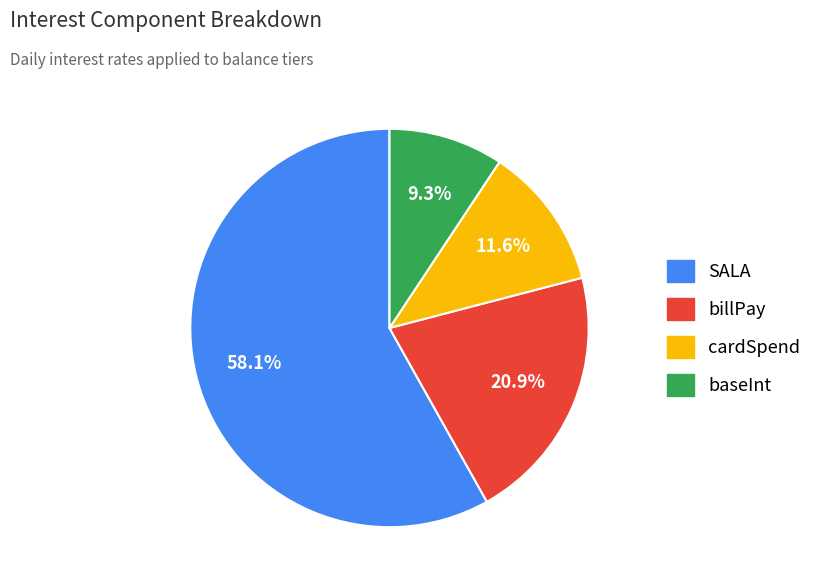

Which slice represents more than half of the pie?

SALA